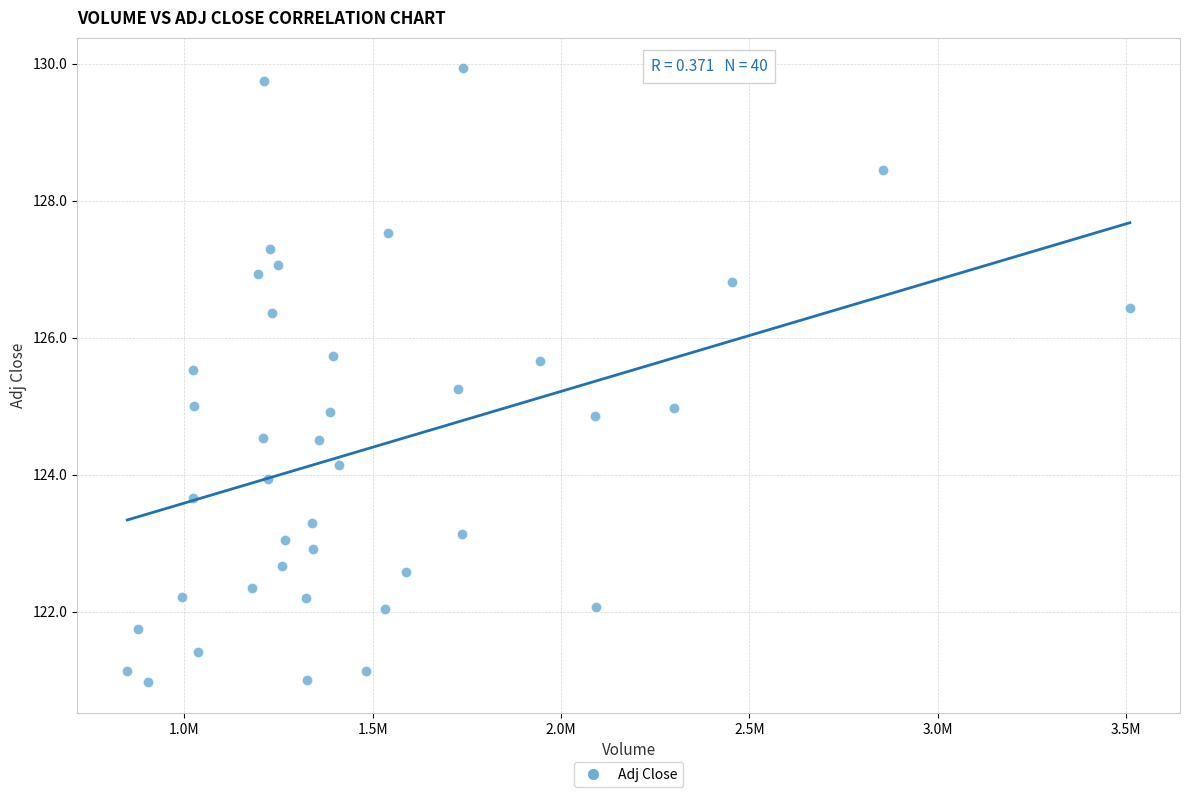

What is the range of X values (max minus min)?

2660800.0